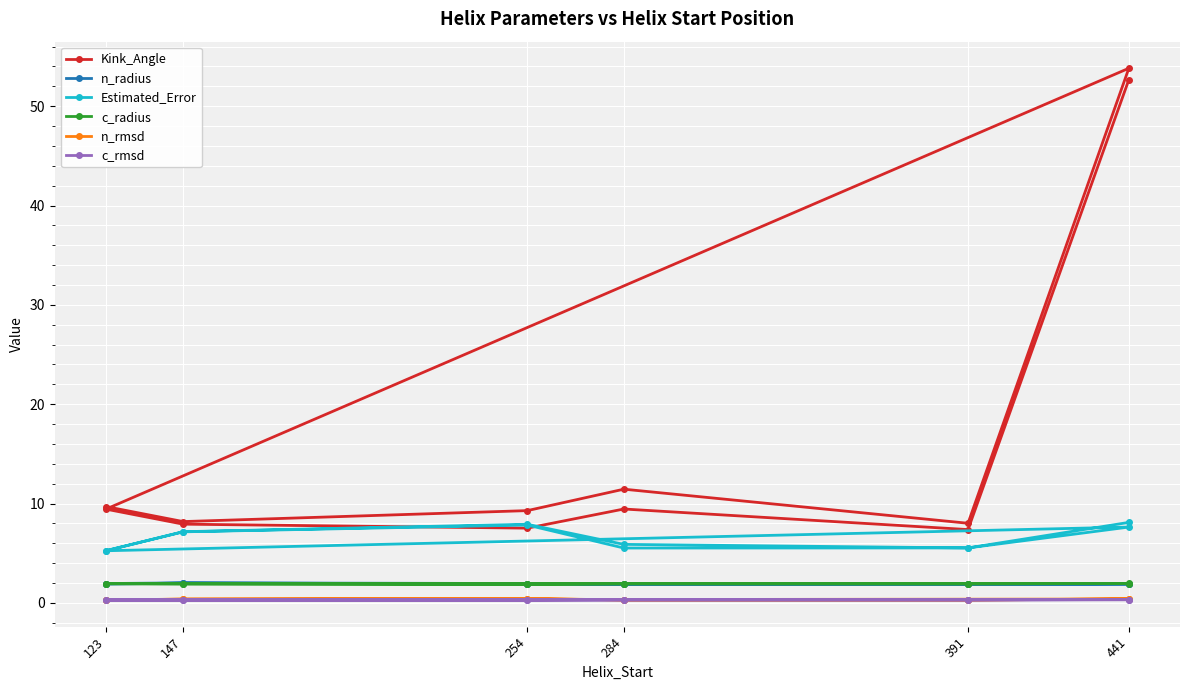

How many interior local valleys does the c_radius series have?

3